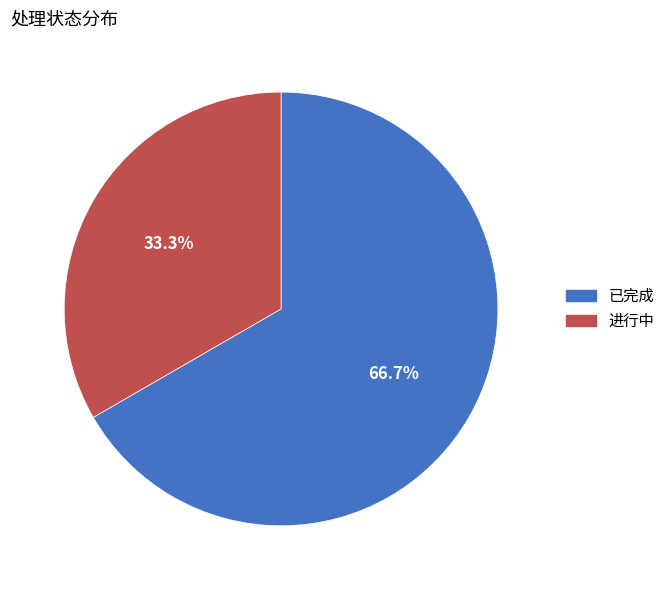

Is it true that 进行中 is 43% of the pie?

False